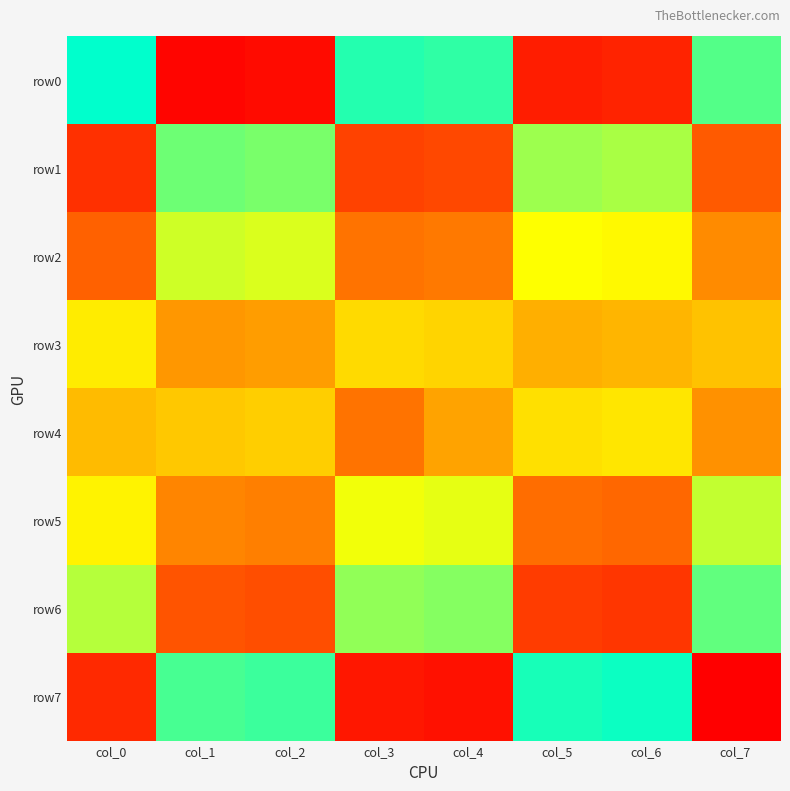

Which series has the largest total across all categories?

row0